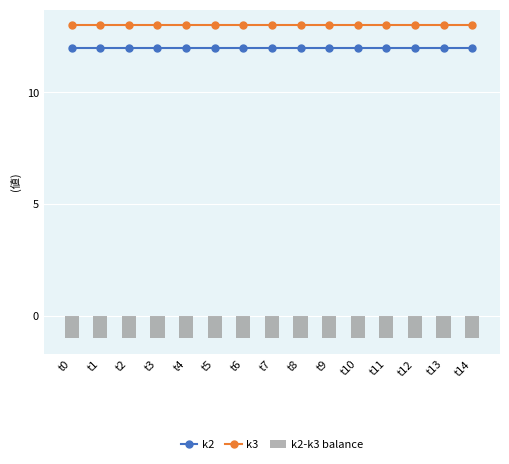

At which category is the sum across all series the highest?

t0